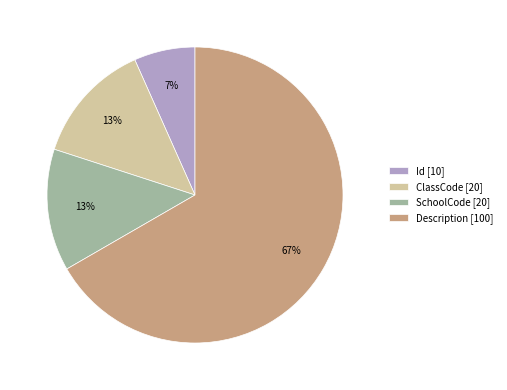

To the nearest percent, what is the average slice percentage?

25%